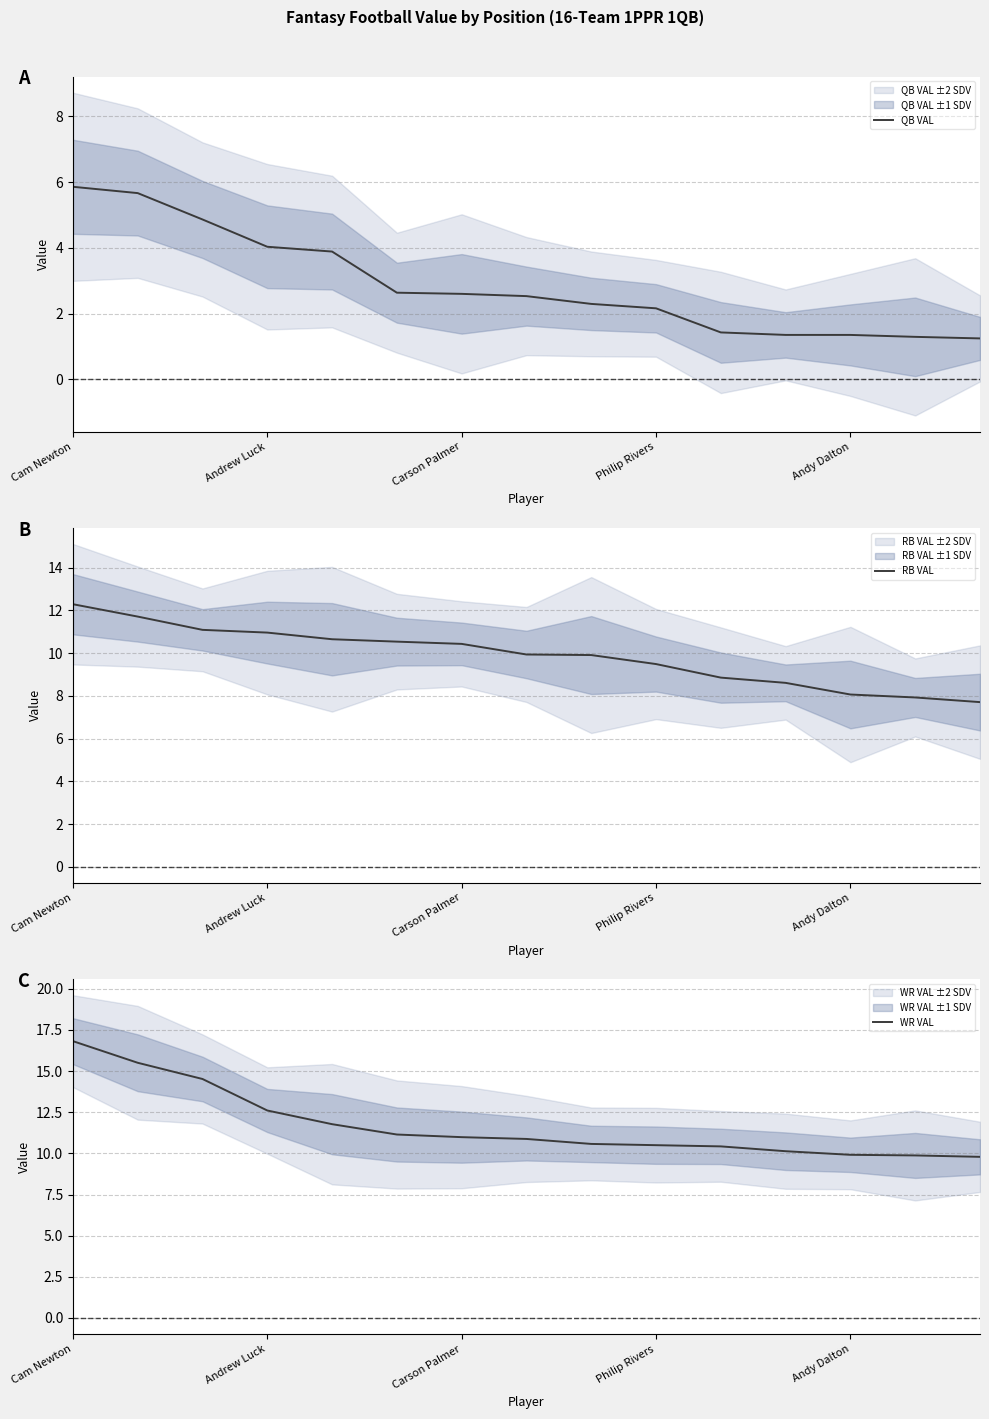

What is the approximate value of RB VAL at Cam Newton?

12.3